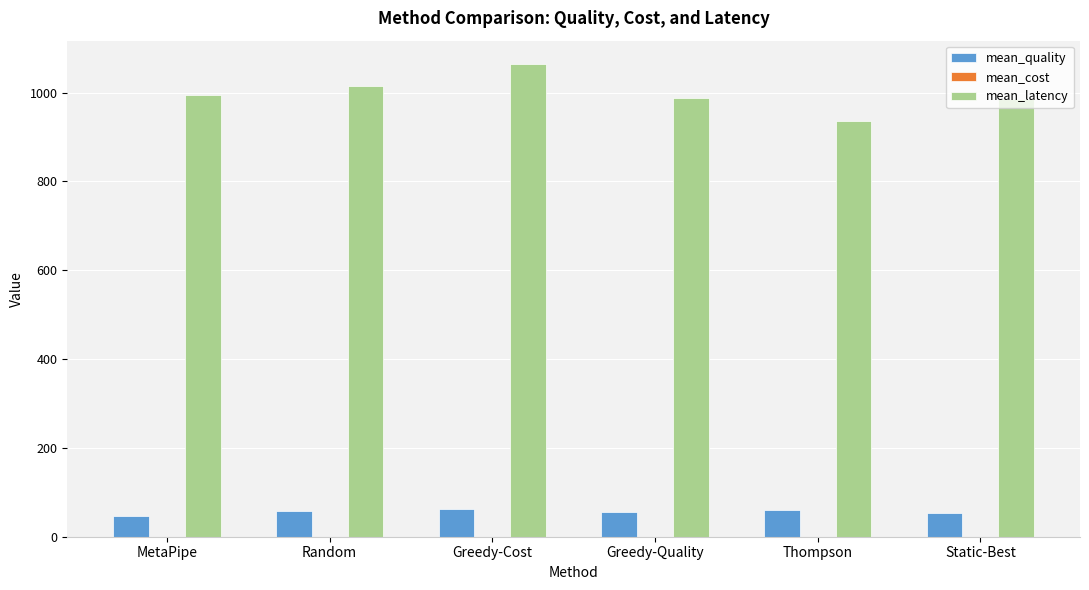

What is the greatest value displayed?

1063.9